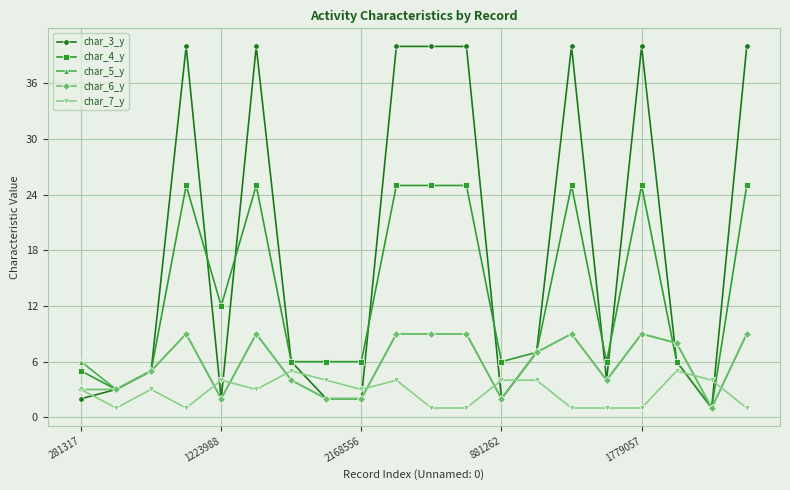

True or false: char_7_y has more than 2 points higher than both neighbors.

True